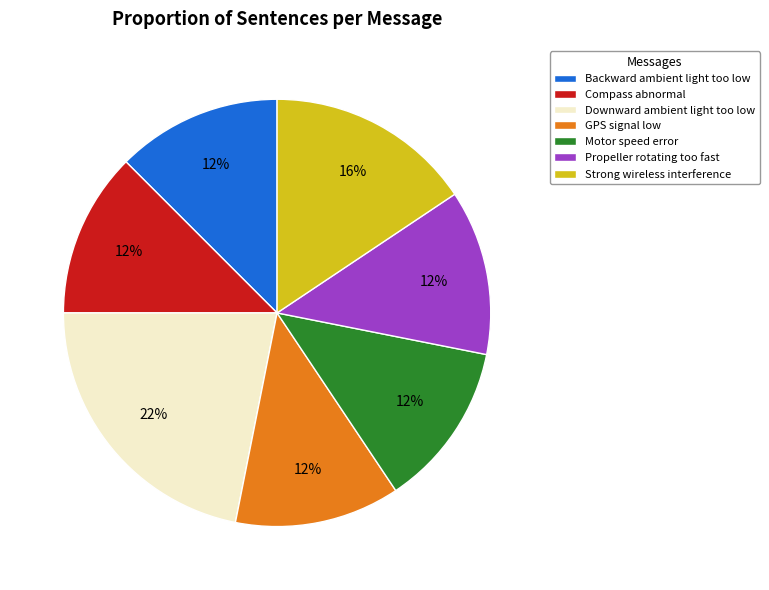

The Compass abnormal slice represents 18% of the pie. True or false?

False